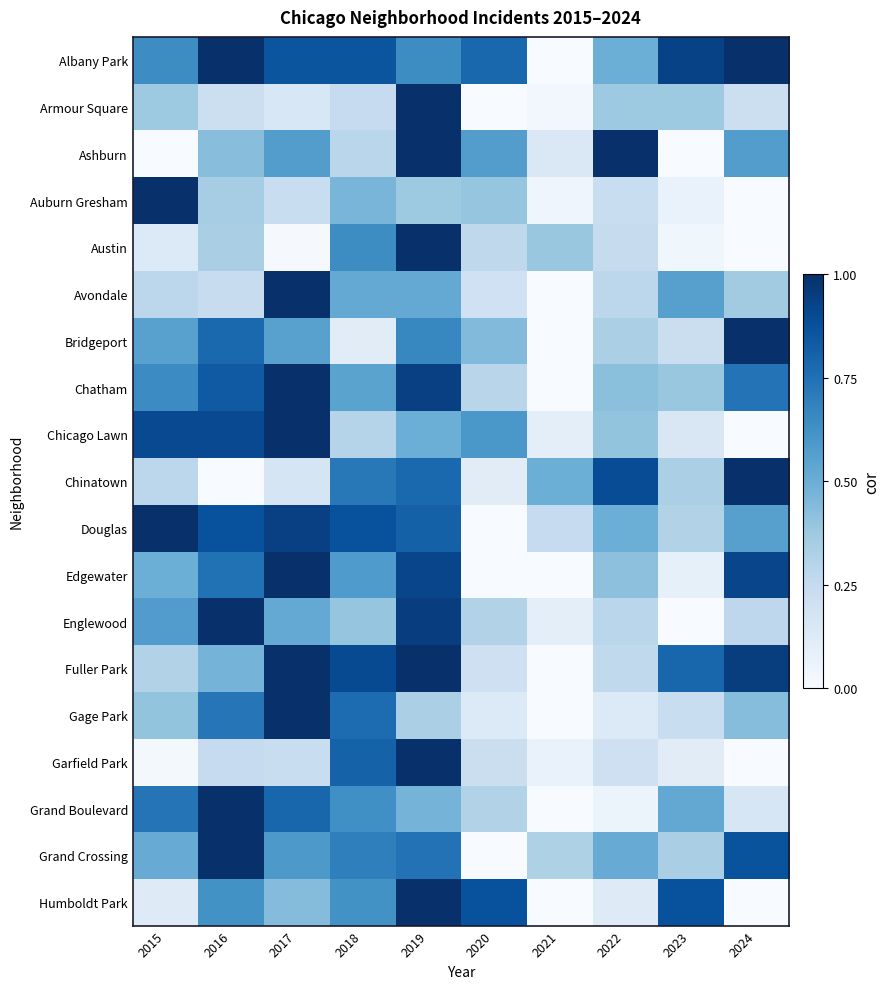

Reading right to left, list all the values displayed in this chart.

Albany Park: 2024=1.0	2023=0.9	2022=0.5	2021=0.0	2020=0.8	2019=0.6	2018=0.9	2017=0.9	2016=1.0	2015=0.6
Armour Square: 2024=0.2	2023=0.4	2022=0.4	2021=0.0	2020=0.0	2019=1.0	2018=0.2	2017=0.2	2016=0.2	2015=0.4
Ashburn: 2024=0.6	2023=0.0	2022=1.0	2021=0.1	2020=0.6	2019=1.0	2018=0.3	2017=0.6	2016=0.4	2015=0.0
Auburn Gresham: 2024=0.0	2023=0.1	2022=0.2	2021=0.0	2020=0.4	2019=0.4	2018=0.5	2017=0.2	2016=0.3	2015=1.0
Austin: 2024=0.0	2023=0.0	2022=0.2	2021=0.4	2020=0.3	2019=1.0	2018=0.6	2017=0.0	2016=0.3	2015=0.1
Avondale: 2024=0.4	2023=0.6	2022=0.3	2021=0.0	2020=0.2	2019=0.5	2018=0.5	2017=1.0	2016=0.2	2015=0.3
Bridgeport: 2024=1.0	2023=0.2	2022=0.3	2021=0.0	2020=0.4	2019=0.7	2018=0.1	2017=0.6	2016=0.8	2015=0.6
Chatham: 2024=0.7	2023=0.4	2022=0.4	2021=0.0	2020=0.3	2019=0.9	2018=0.5	2017=1.0	2016=0.8	2015=0.6
Chicago Lawn: 2024=0.0	2023=0.1	2022=0.4	2021=0.1	2020=0.6	2019=0.5	2018=0.3	2017=1.0	2016=0.9	2015=0.9
Chinatown: 2024=1.0	2023=0.3	2022=0.9	2021=0.5	2020=0.1	2019=0.8	2018=0.7	2017=0.2	2016=0.0	2015=0.3
Douglas: 2024=0.6	2023=0.3	2022=0.5	2021=0.2	2020=0.0	2019=0.8	2018=0.9	2017=0.9	2016=0.9	2015=1.0
Edgewater: 2024=0.9	2023=0.1	2022=0.4	2021=0.0	2020=0.0	2019=0.9	2018=0.6	2017=1.0	2016=0.7	2015=0.5
Englewood: 2024=0.3	2023=0.0	2022=0.3	2021=0.1	2020=0.3	2019=0.9	2018=0.4	2017=0.5	2016=1.0	2015=0.6
Fuller Park: 2024=0.9	2023=0.8	2022=0.3	2021=0.0	2020=0.2	2019=1.0	2018=0.9	2017=1.0	2016=0.5	2015=0.3
Gage Park: 2024=0.4	2023=0.2	2022=0.1	2021=0.0	2020=0.1	2019=0.3	2018=0.8	2017=1.0	2016=0.7	2015=0.4
Garfield Park: 2024=0.0	2023=0.1	2022=0.2	2021=0.1	2020=0.2	2019=1.0	2018=0.8	2017=0.2	2016=0.2	2015=0.0
Grand Boulevard: 2024=0.2	2023=0.5	2022=0.1	2021=0.0	2020=0.3	2019=0.5	2018=0.6	2017=0.8	2016=1.0	2015=0.7
Grand Crossing: 2024=0.9	2023=0.3	2022=0.5	2021=0.3	2020=0.0	2019=0.7	2018=0.7	2017=0.6	2016=1.0	2015=0.5
Humboldt Park: 2024=0.0	2023=0.9	2022=0.1	2021=0.0	2020=0.9	2019=1.0	2018=0.6	2017=0.4	2016=0.6	2015=0.1